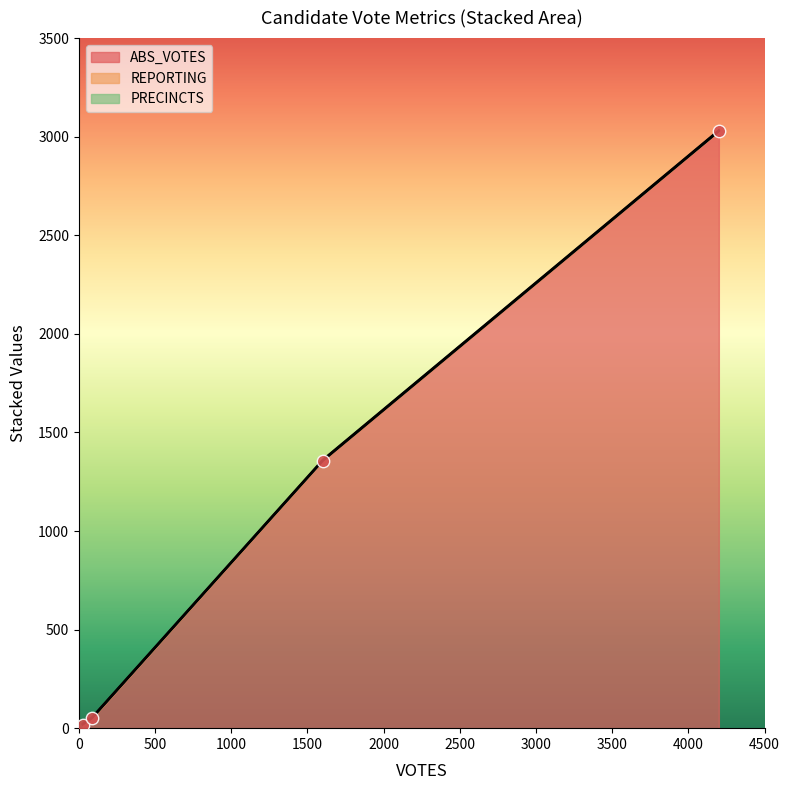

Which series has the widest spread of Y values?

ABS_VOTES